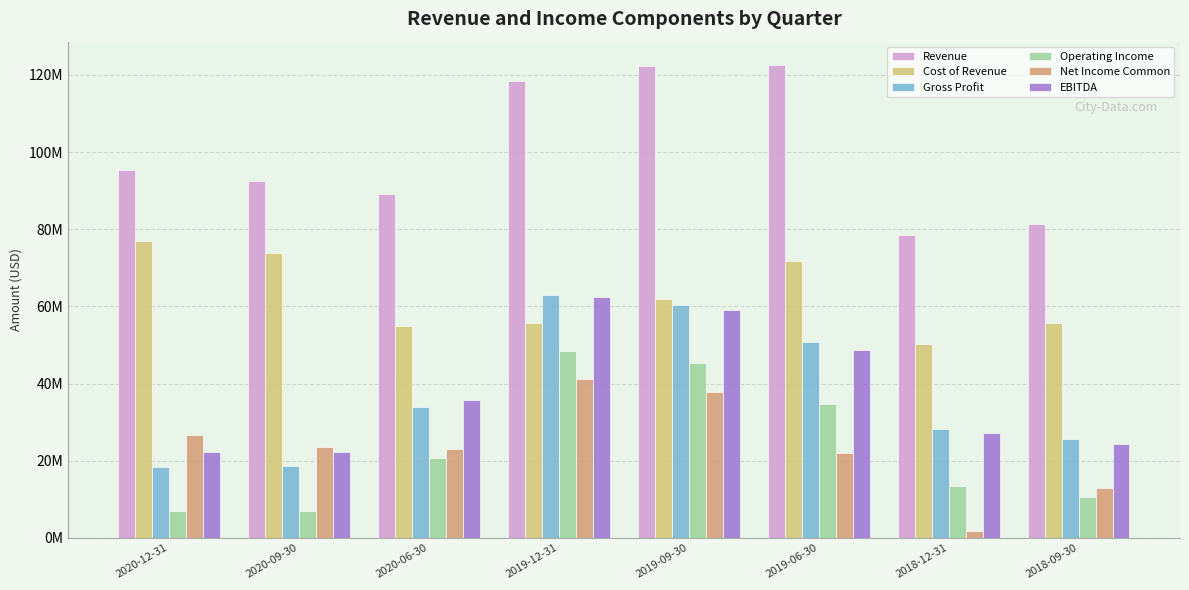

What are all the series names shown in the legend?

Revenue, Cost of Revenue, Gross Profit, Operating Income, Net Income Common, EBITDA